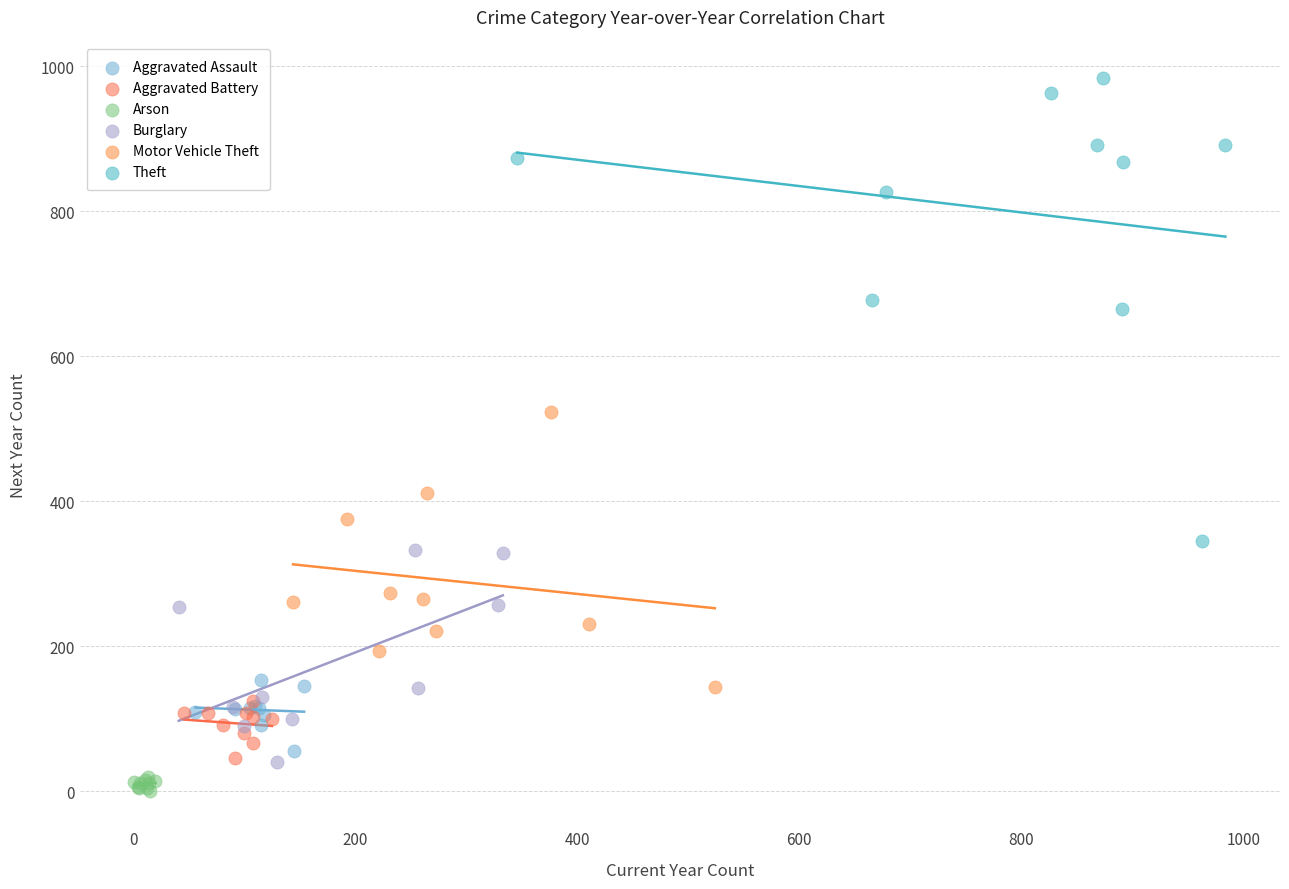

Which series has the widest spread of Y values?

Theft